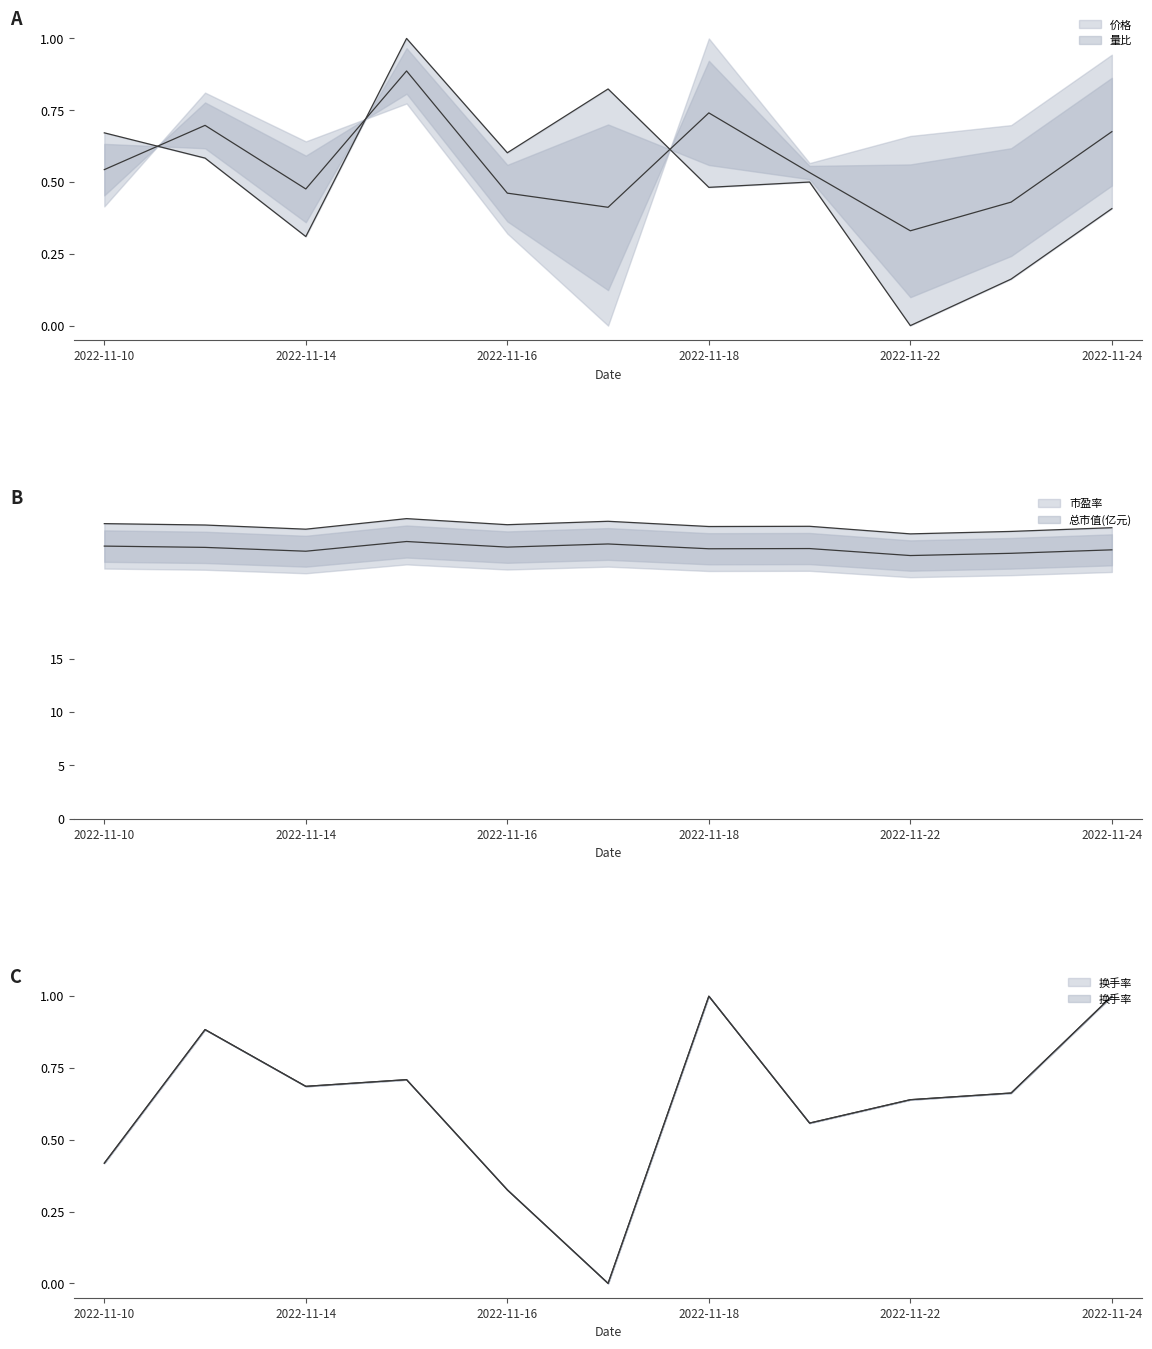

In 市盈率, how many points are higher than both neighbors (excluding endpoints)?

3